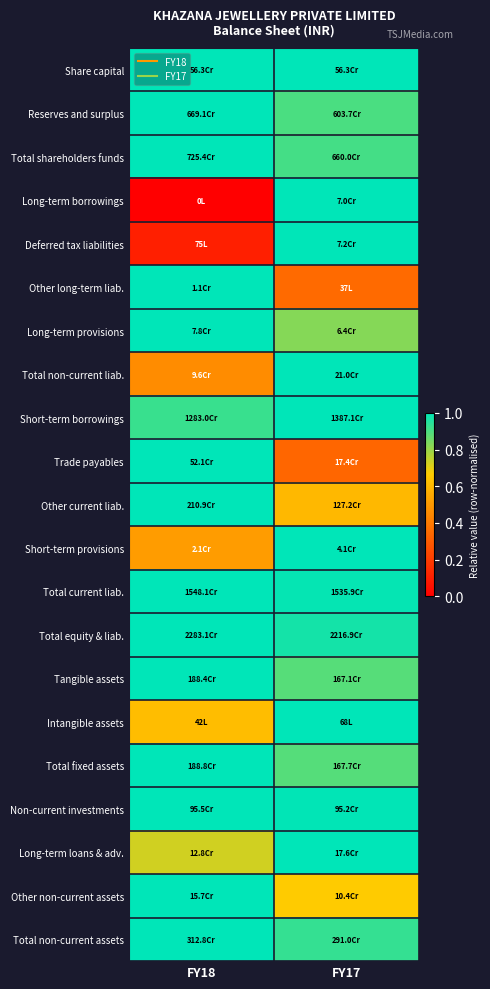

Reading right to left, transcribe all the data shown in this chart.

Share capital: FY17=1.0	FY18=1.0
Reserves and surplus: FY17=0.9	FY18=1.0
Total shareholders funds: FY17=0.9	FY18=1.0
Long-term borrowings: FY17=1.0	FY18=0.0
Deferred tax liabilities: FY17=1.0	FY18=0.1
Other long-term liab.: FY17=0.3	FY18=1.0
Long-term provisions: FY17=0.8	FY18=1.0
Total non-current liab.: FY17=1.0	FY18=0.5
Short-term borrowings: FY17=1.0	FY18=0.9
Trade payables: FY17=0.3	FY18=1.0
Other current liab.: FY17=0.6	FY18=1.0
Short-term provisions: FY17=1.0	FY18=0.5
Total current liab.: FY17=1.0	FY18=1.0
Total equity & liab.: FY17=1.0	FY18=1.0
Tangible assets: FY17=0.9	FY18=1.0
Intangible assets: FY17=1.0	FY18=0.6
Total fixed assets: FY17=0.9	FY18=1.0
Non-current investments: FY17=1.0	FY18=1.0
Long-term loans & adv.: FY17=1.0	FY18=0.7
Other non-current assets: FY17=0.7	FY18=1.0
Total non-current assets: FY17=0.9	FY18=1.0